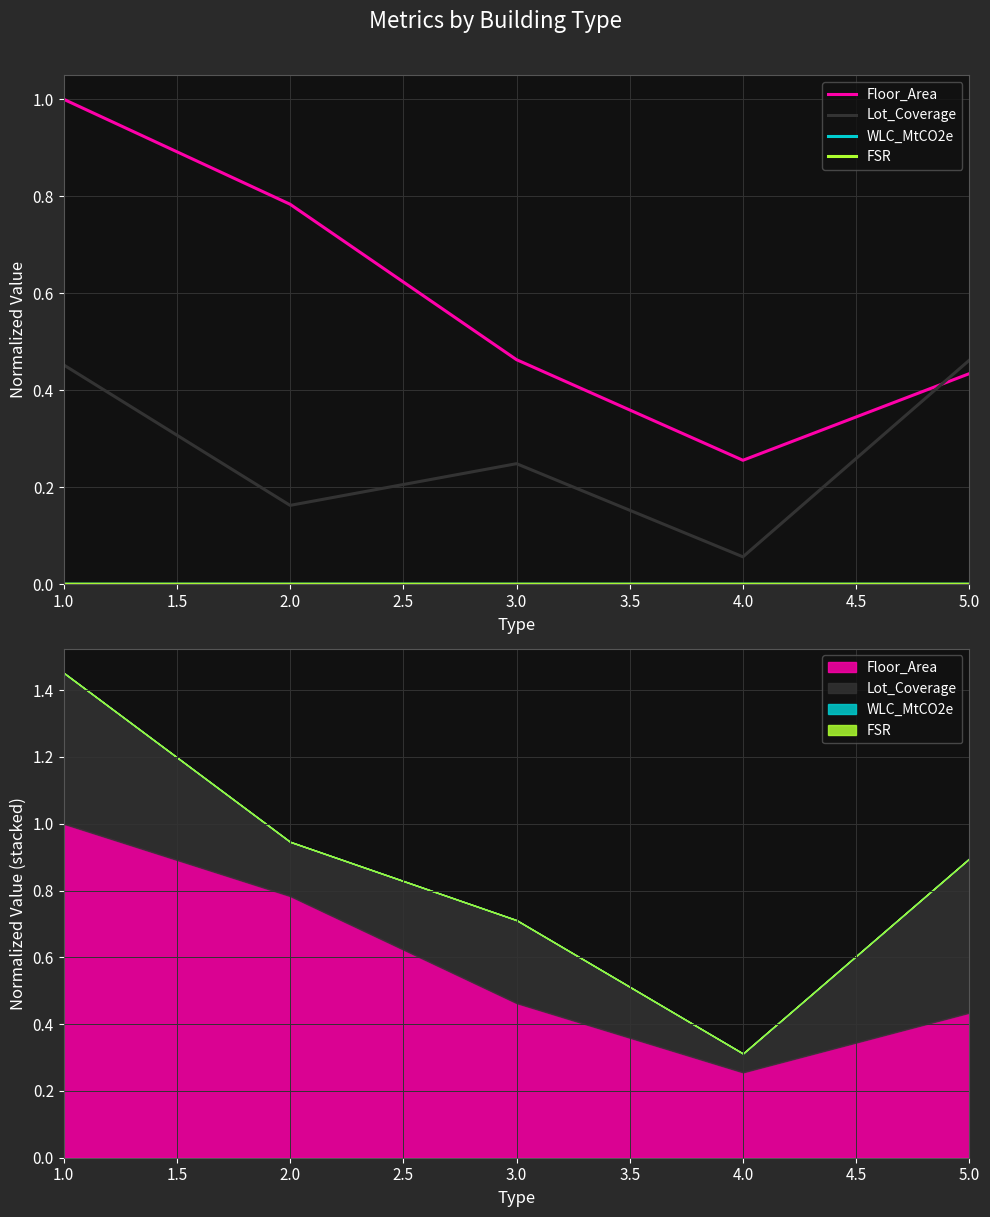

Which series has the widest spread of values?

Floor_Area